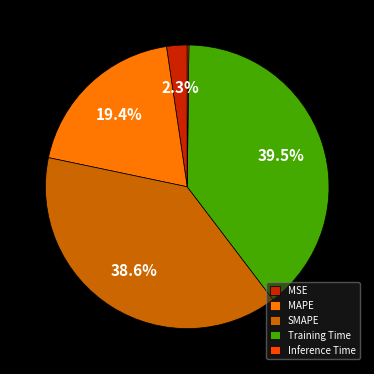

What portion of the pie excludes MAPE?

80.6%